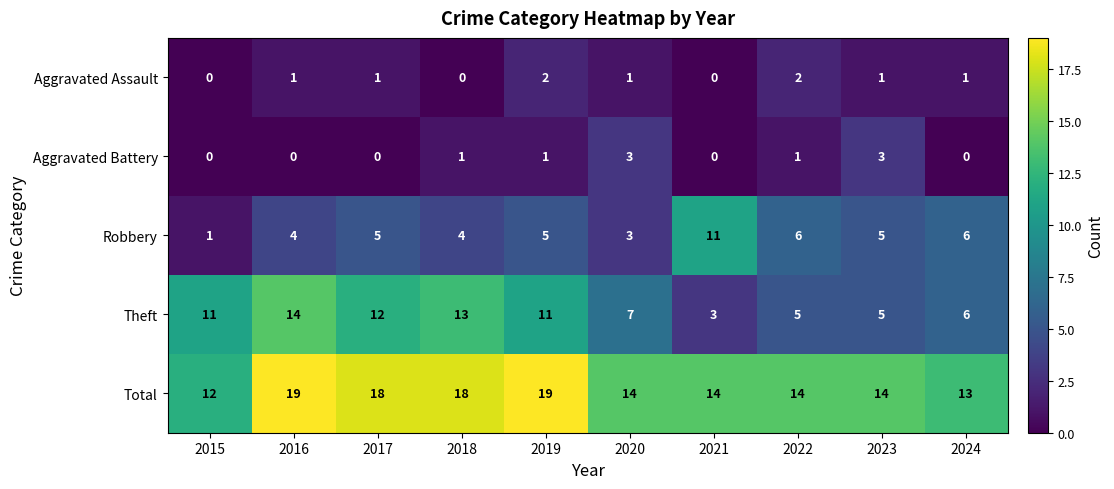

What is the highest value of the Theft series?

14